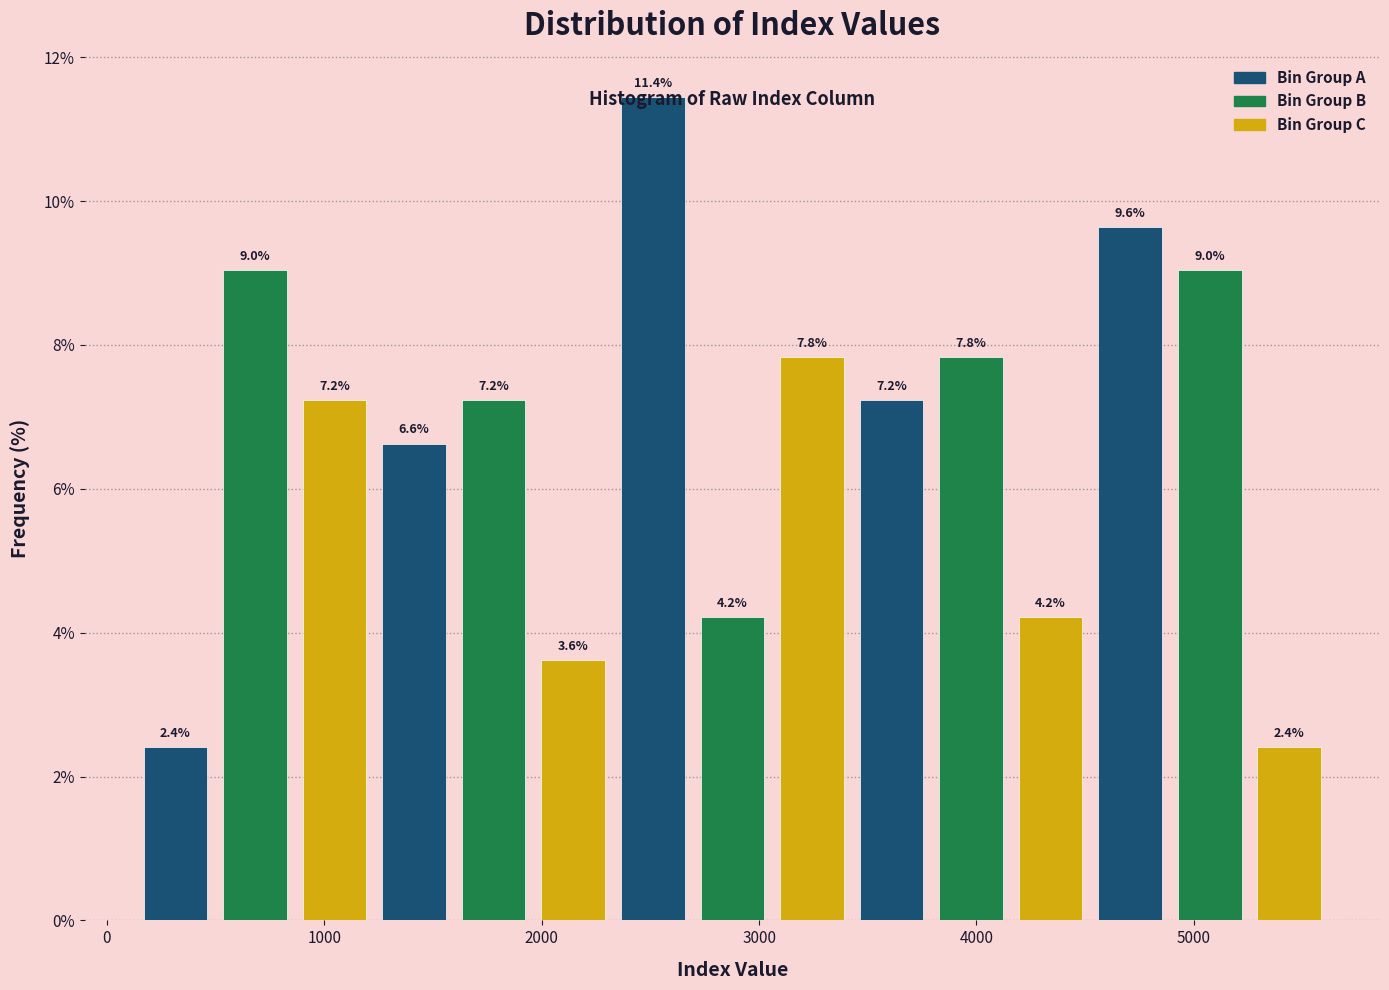

Read against the x-axis, roughly where is the centre of the tallest bar?

2500